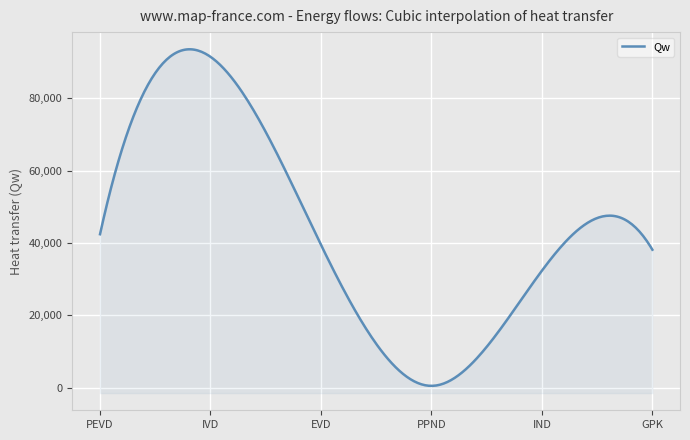

Reading left to right, extract all data points from this chart.

PEVD=42405.8	IVD=91432.2	EVD=39476.0	PPND=507.9	IND=32336.0	GPK=38124.3